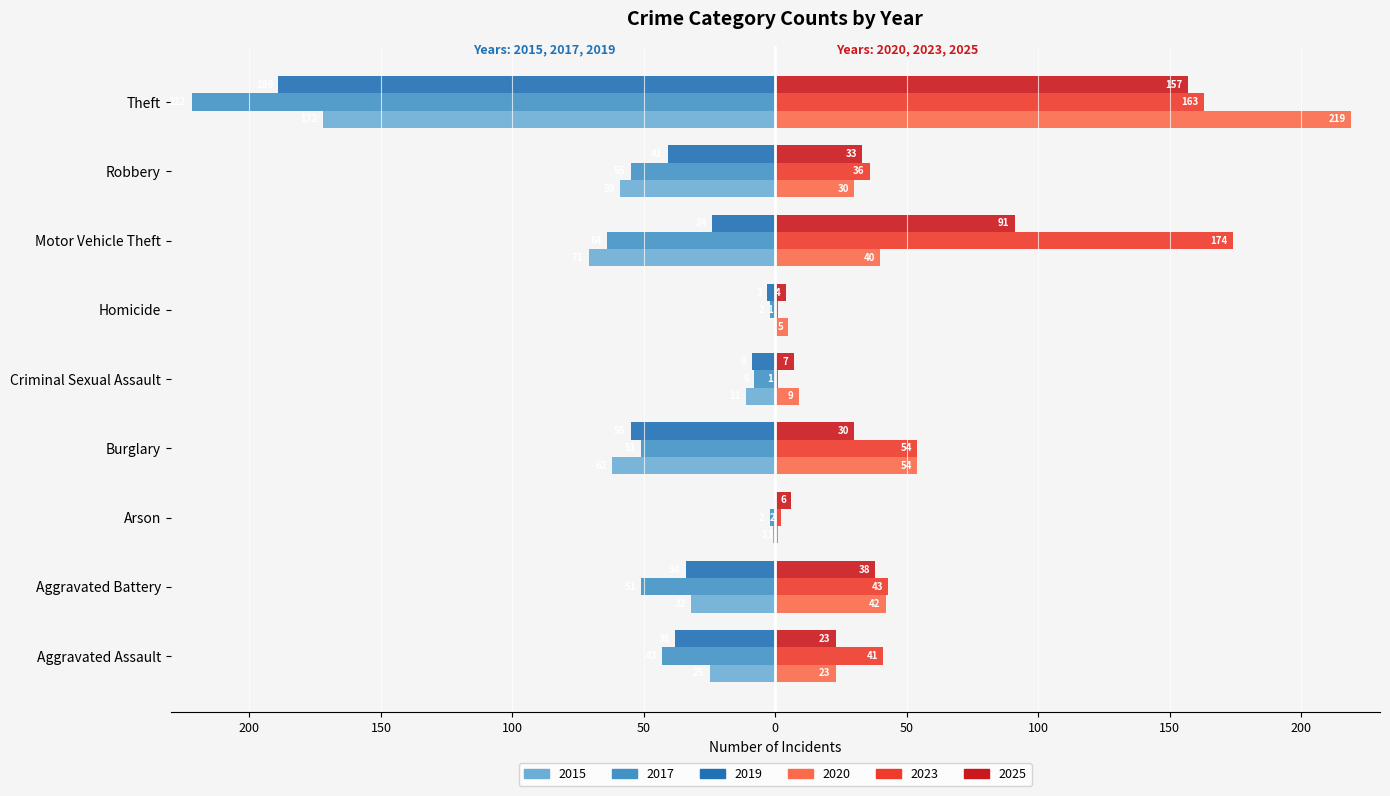

Which has a higher value, Homicide or Arson?

Homicide